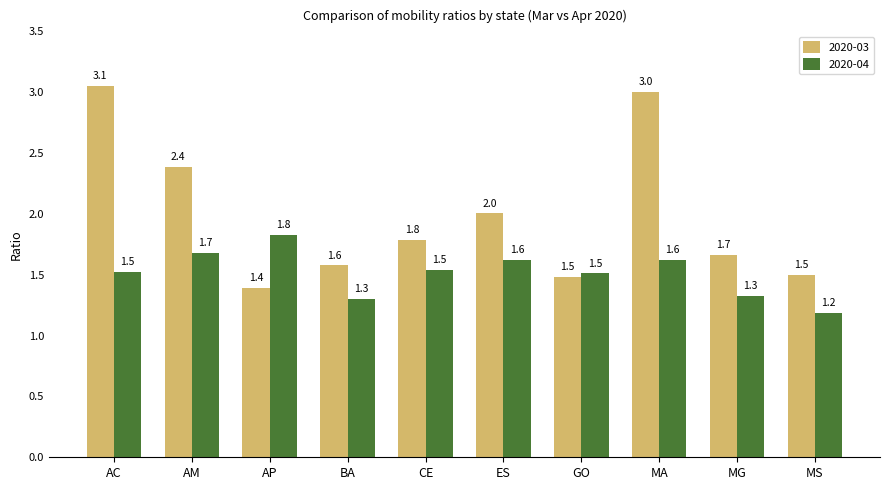

What is the label of the 2nd bar from the left?

AM